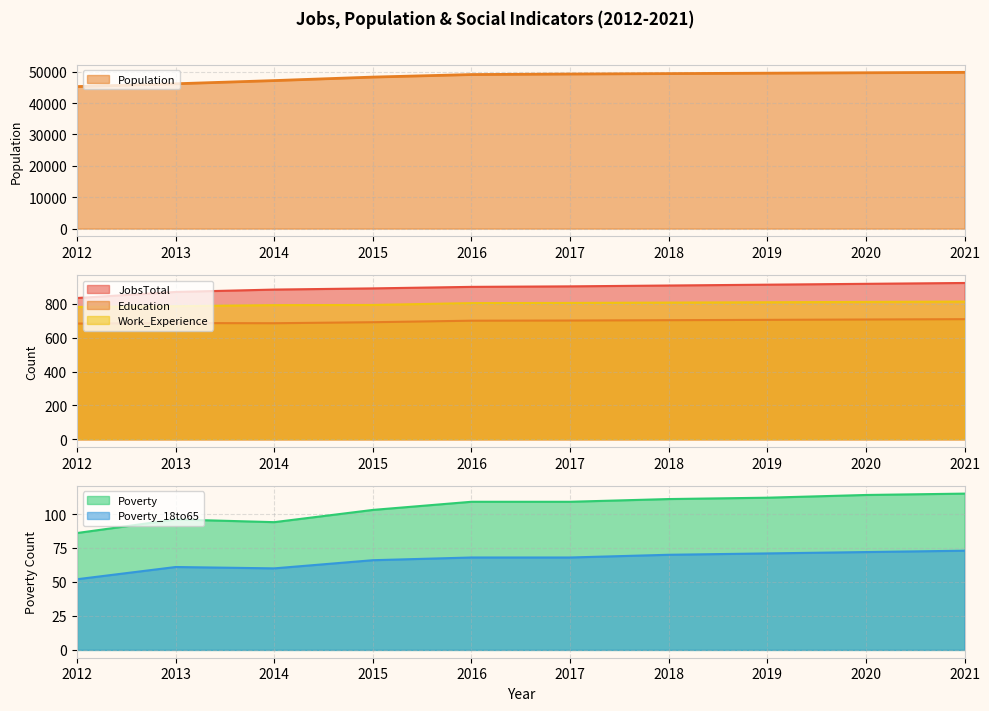

What are all the series names shown in the legend?

JobsTotal, Population, Education, Work_Experience, Poverty, Poverty_18to65